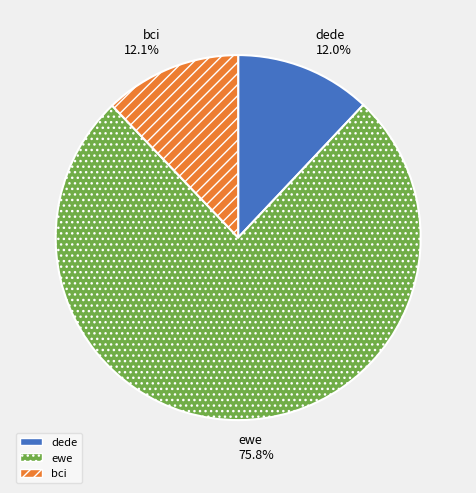

Combined, what portion of the pie is ewe and dede?

87.9%